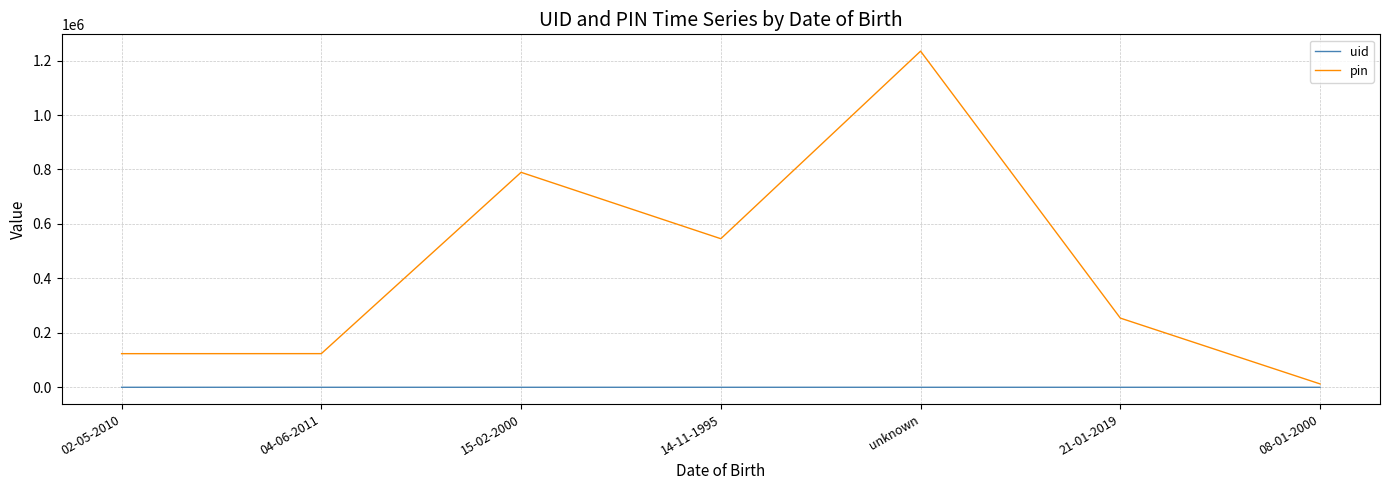

What is the sum of the pin values at 15-02-2000 and 21-01-2019?

1043568